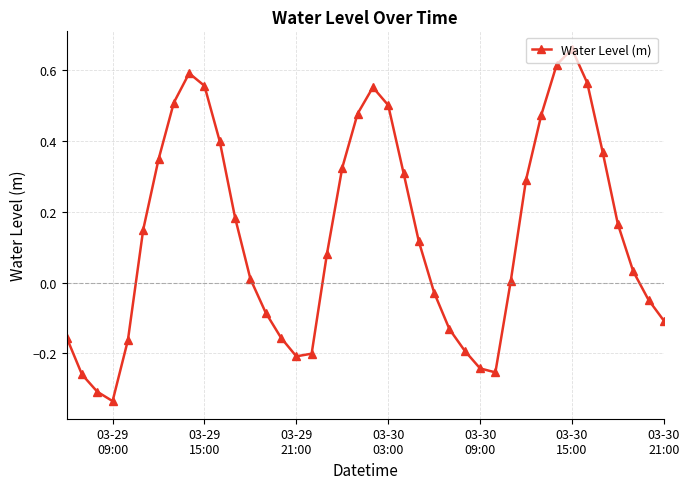

What is the difference between the second highest and minimum values?

1.0